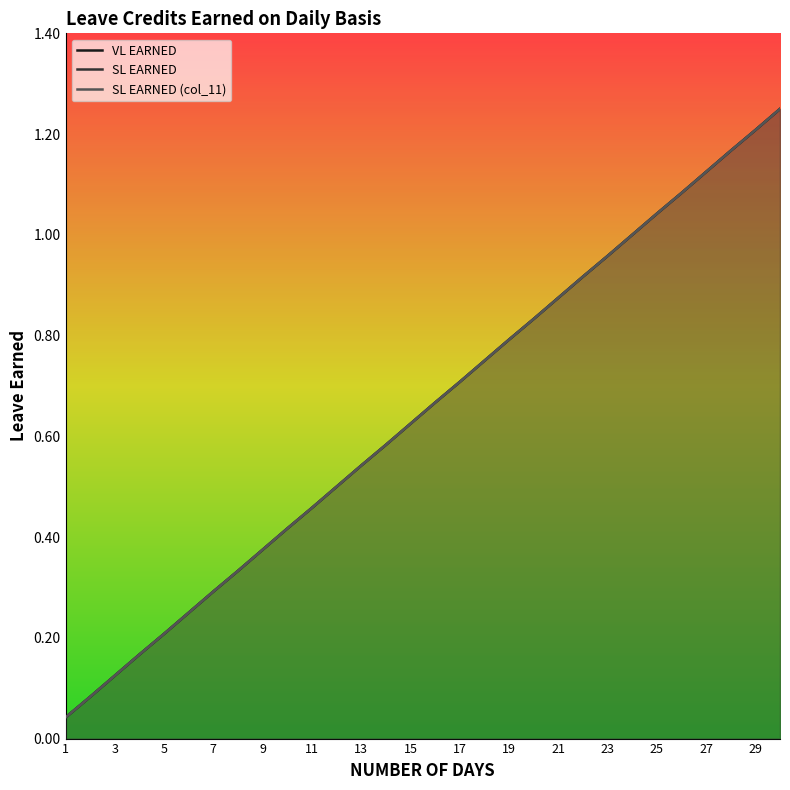

Does the chart have visible grid lines?

No